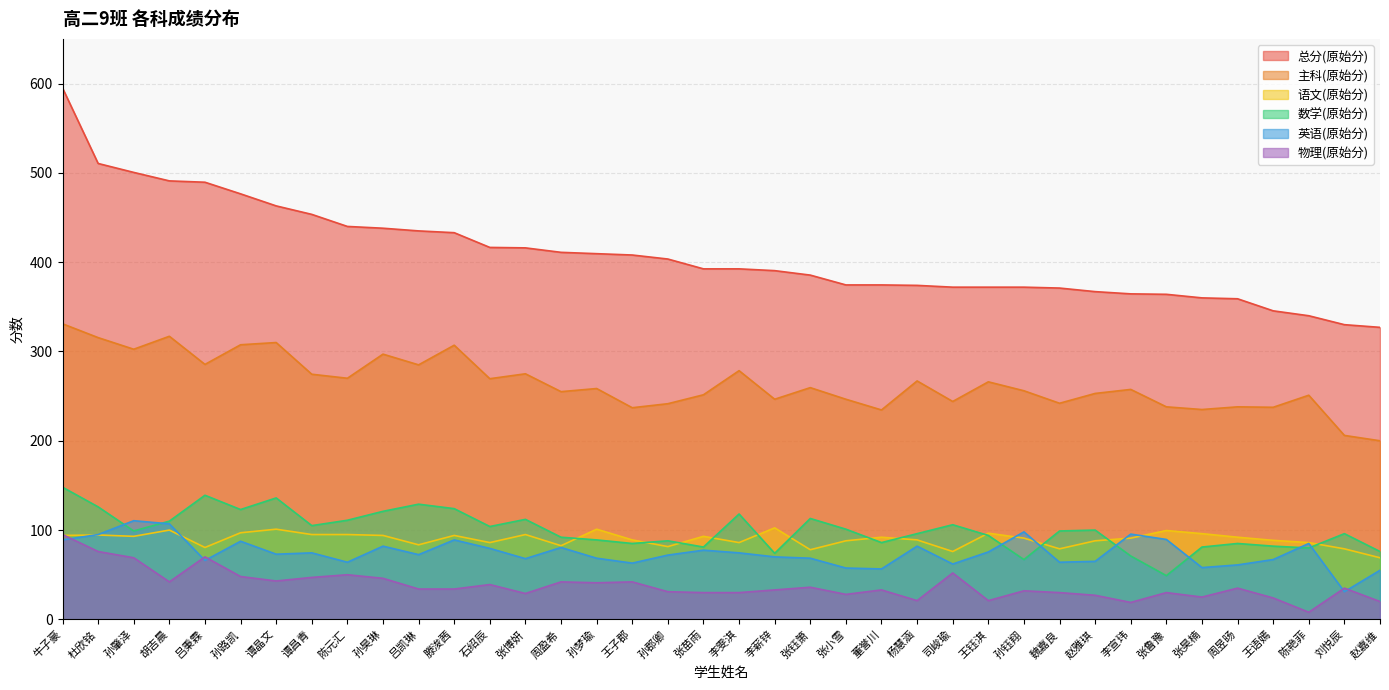

What is the spread (max minus min) of values at 赵嘉维?

307.0